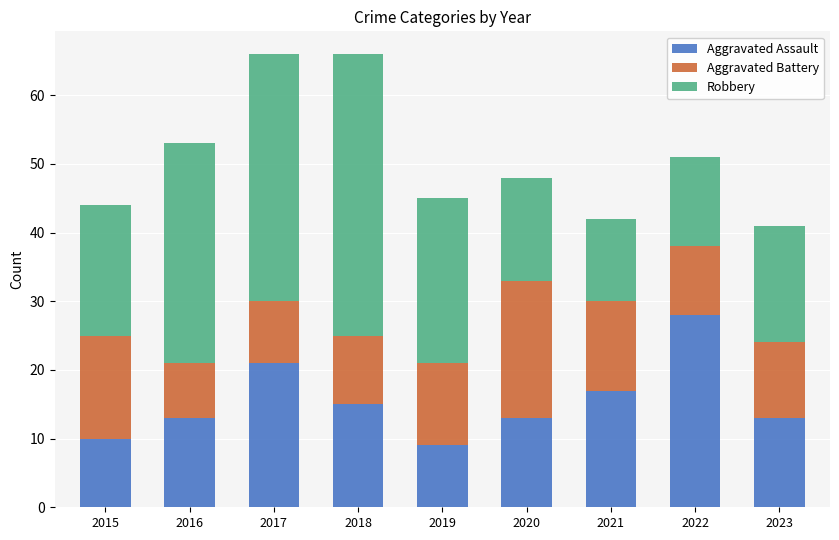

What is the maximum value for Aggravated Assault?

28